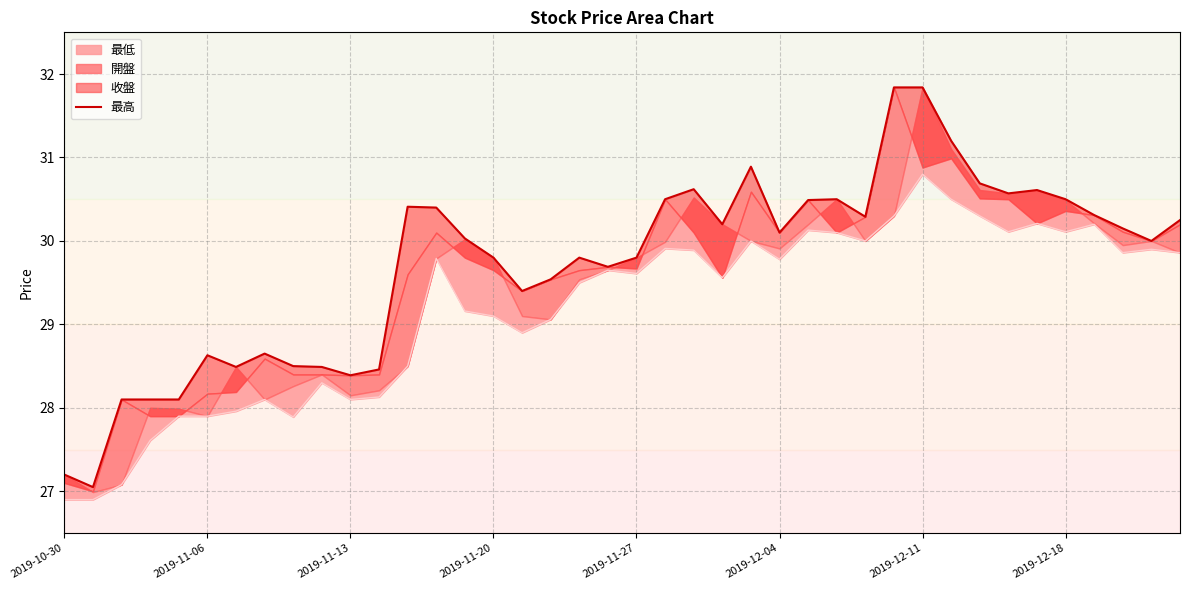

True or false: the data shows 29.8 at 2019-11-27.

True